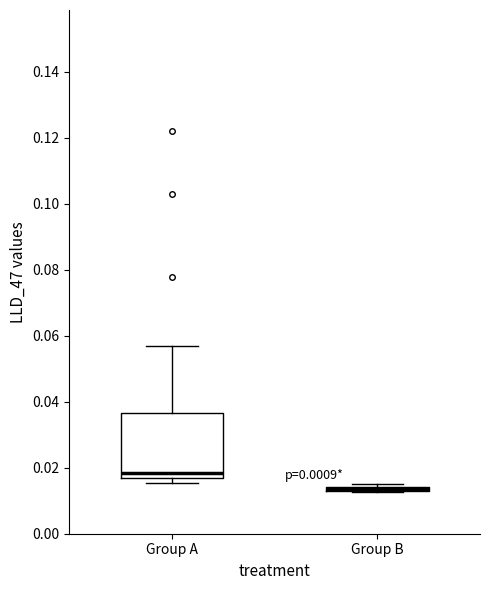

Which box is the tallest, from its lower edge to its upper edge?

Group A